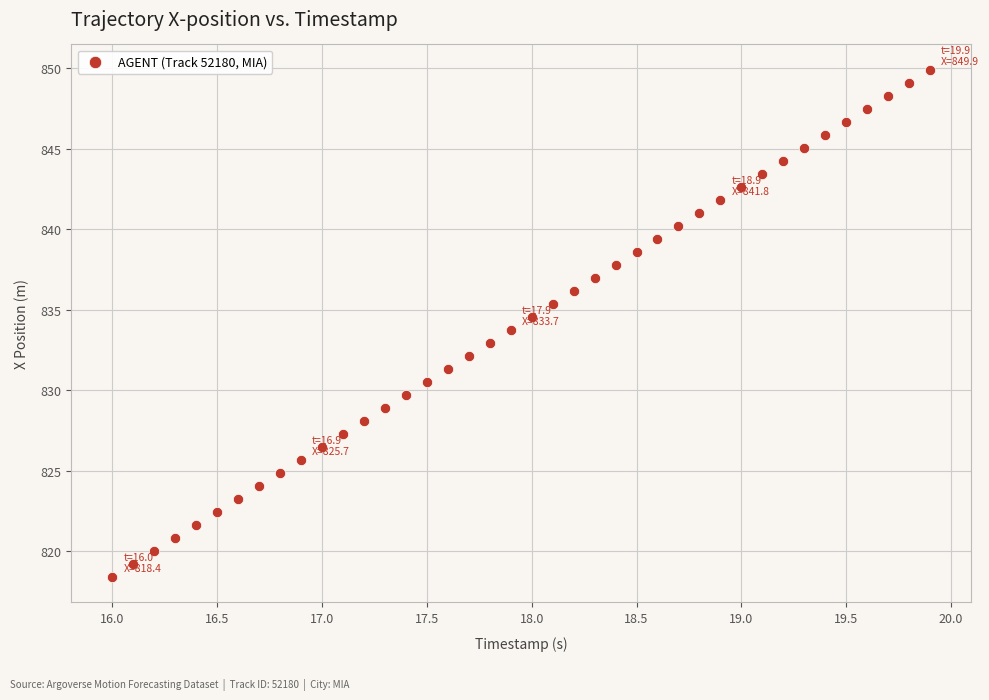

What is the range of X values (max minus min)?

3.9